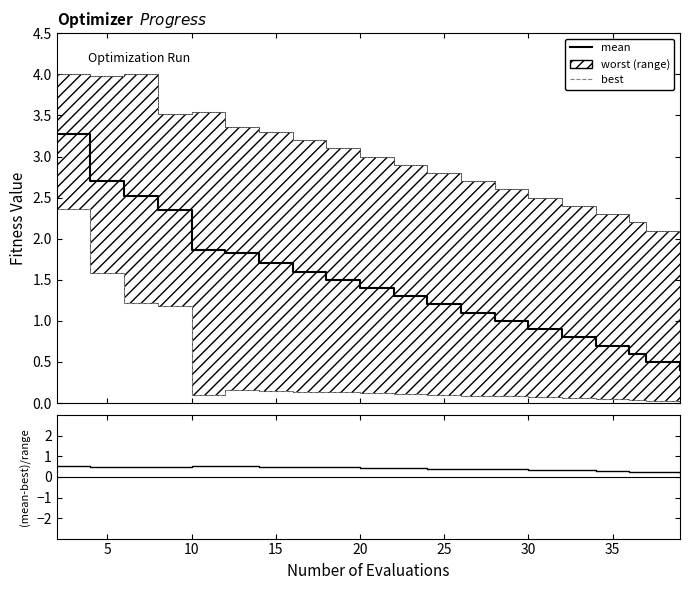

What is the difference between the maximum and minimum values in the mean series?

2.9